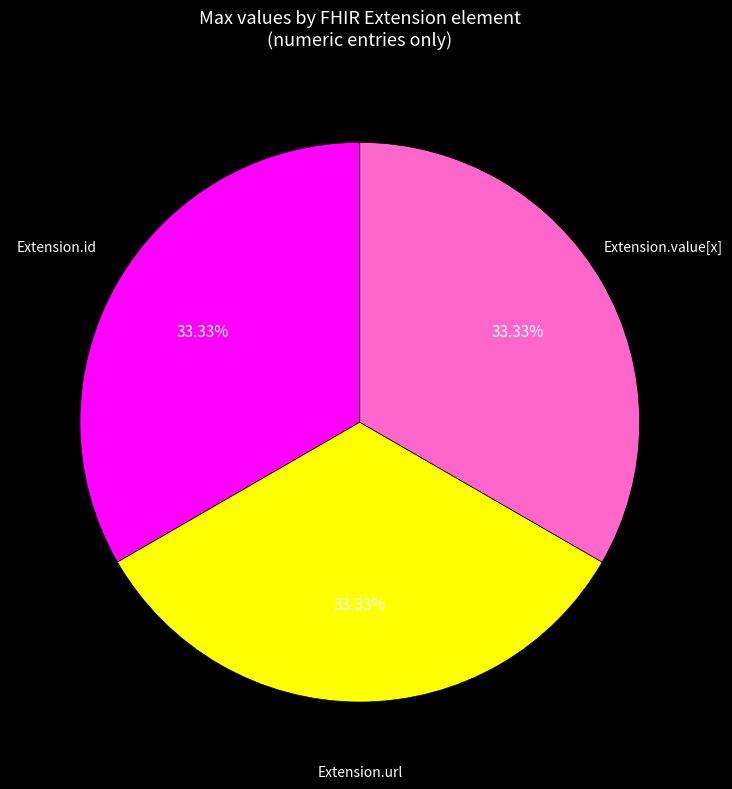

Does any single category account for the majority?

No